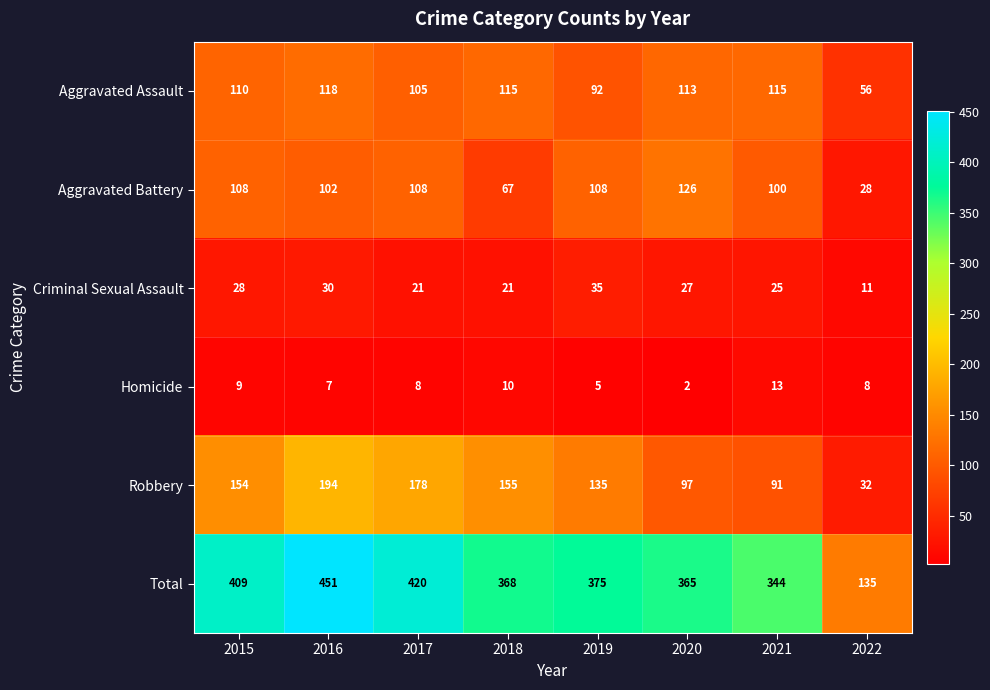

What is the maximum value shown in the chart?

451